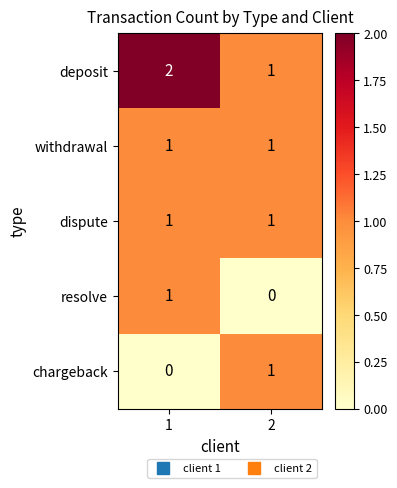

List the labels in order of chargeback value, smallest first.

1, 2